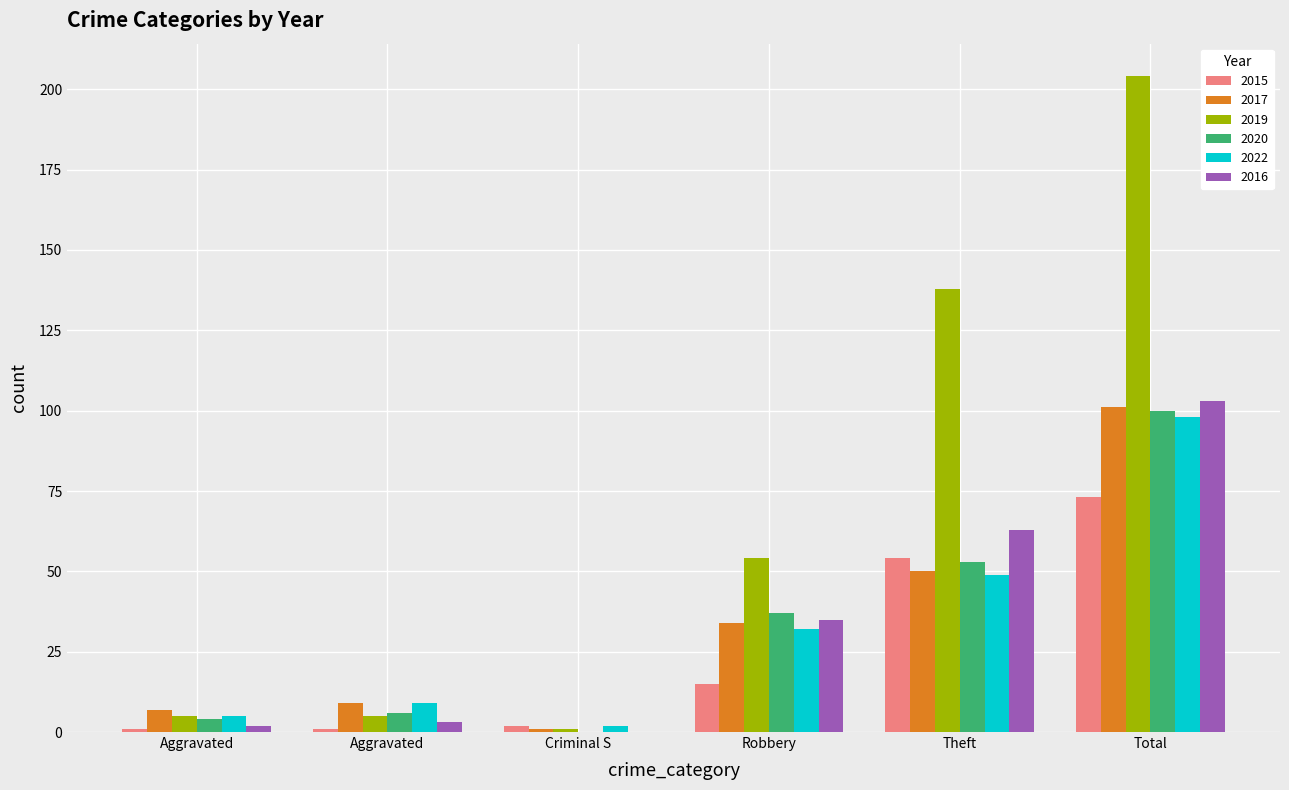

Count the number of categories in the chart.

6